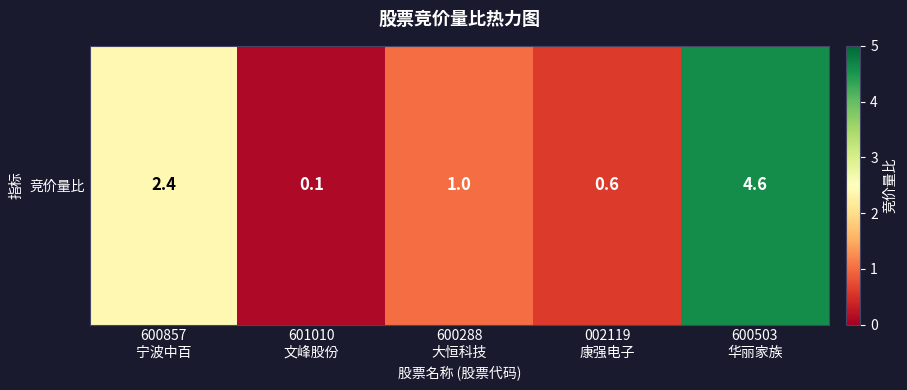

Which label corresponds to the largest value in the chart?

600503
华丽家族